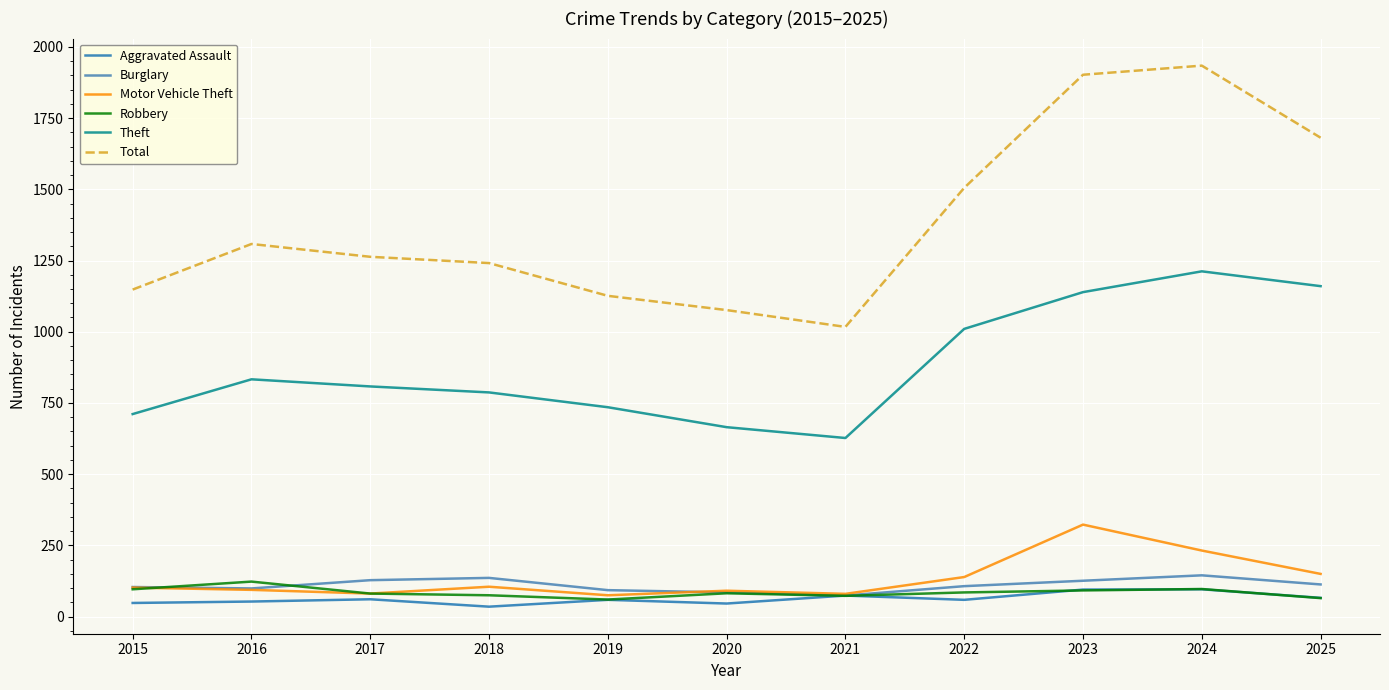

Is the value of Motor Vehicle Theft at 2019 greater than the value of Burglary at 2017?

No